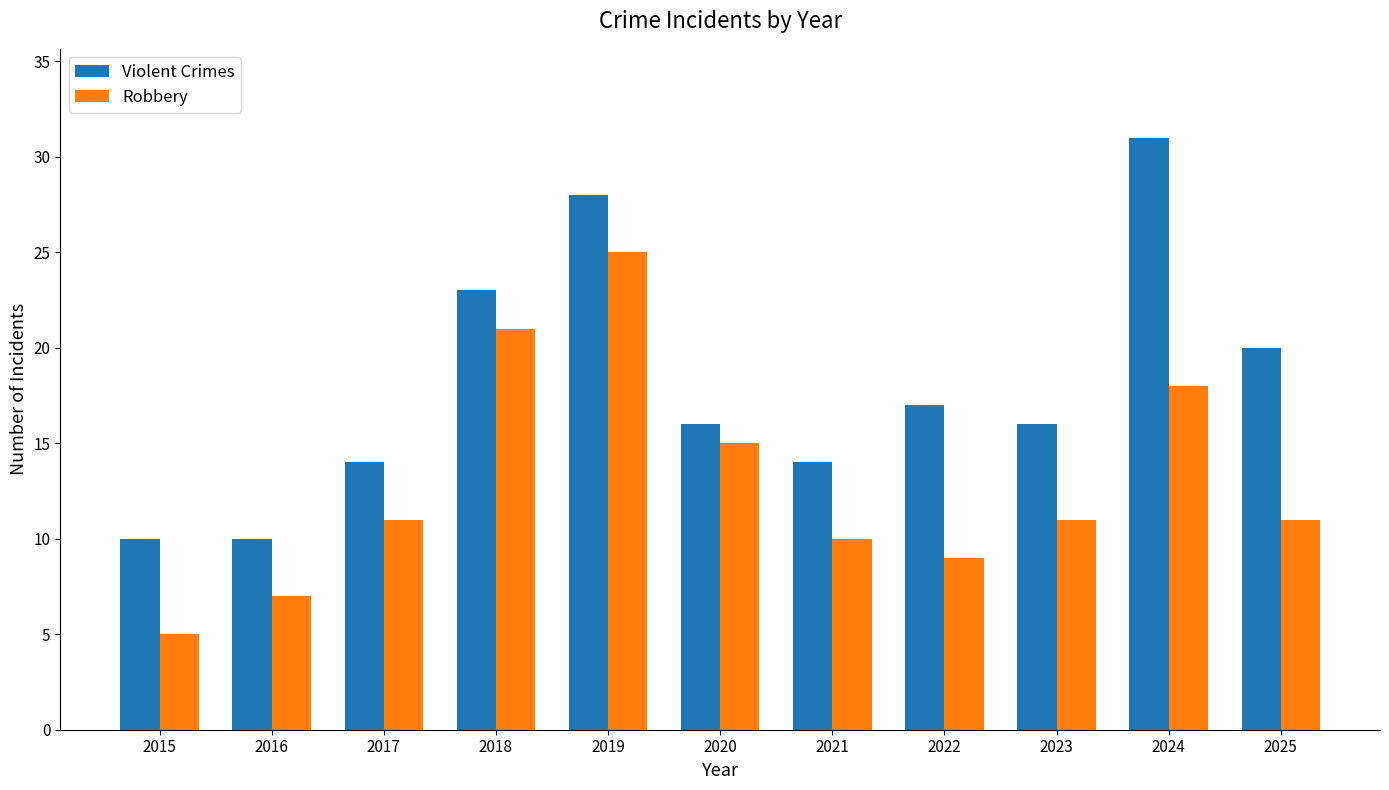

The value of Robbery at 2017 is 5. True or false?

False